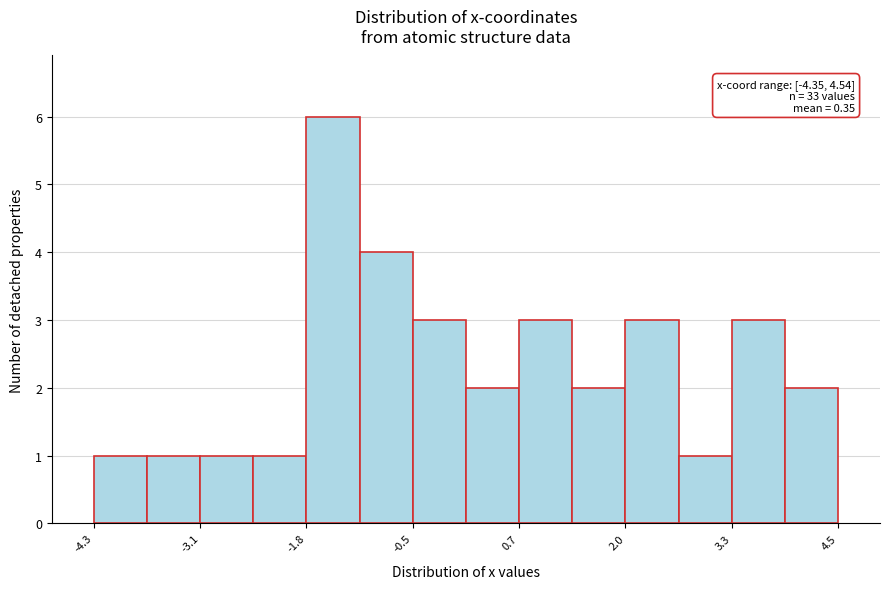

Read against the x-axis, roughly where is the centre of the tallest bar?

-1.4